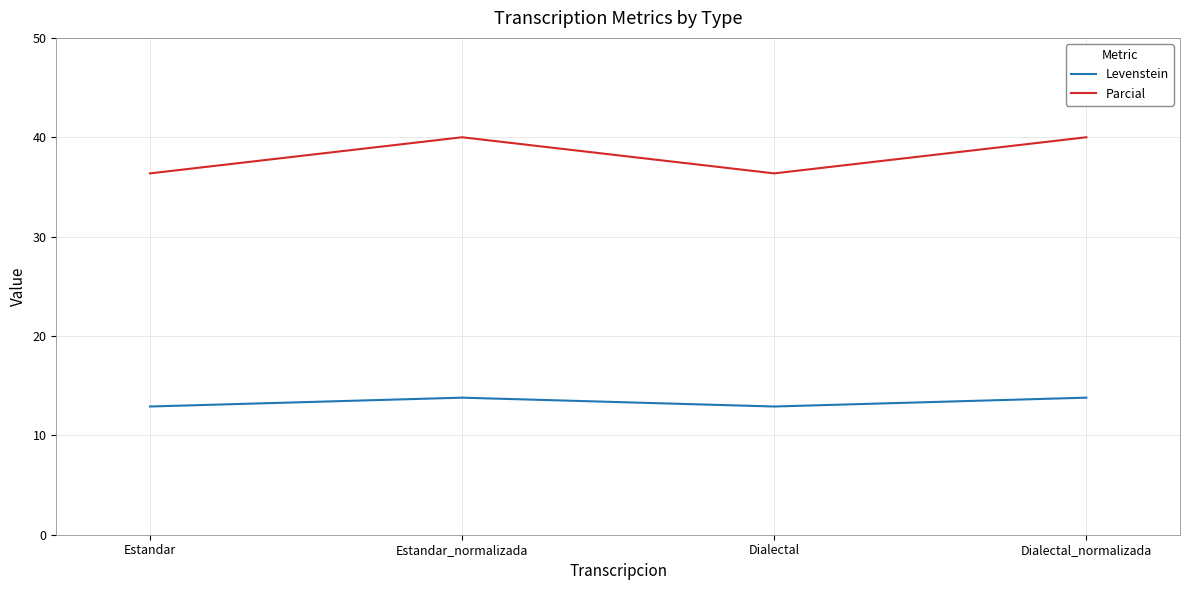

Where is the first local minimum for Parcial?

Dialectal